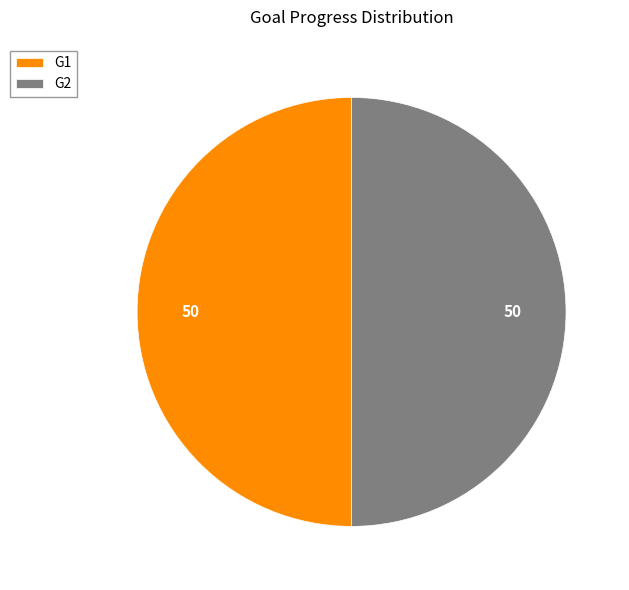

Combined, do G2 and G1 account for over 50%?

Yes